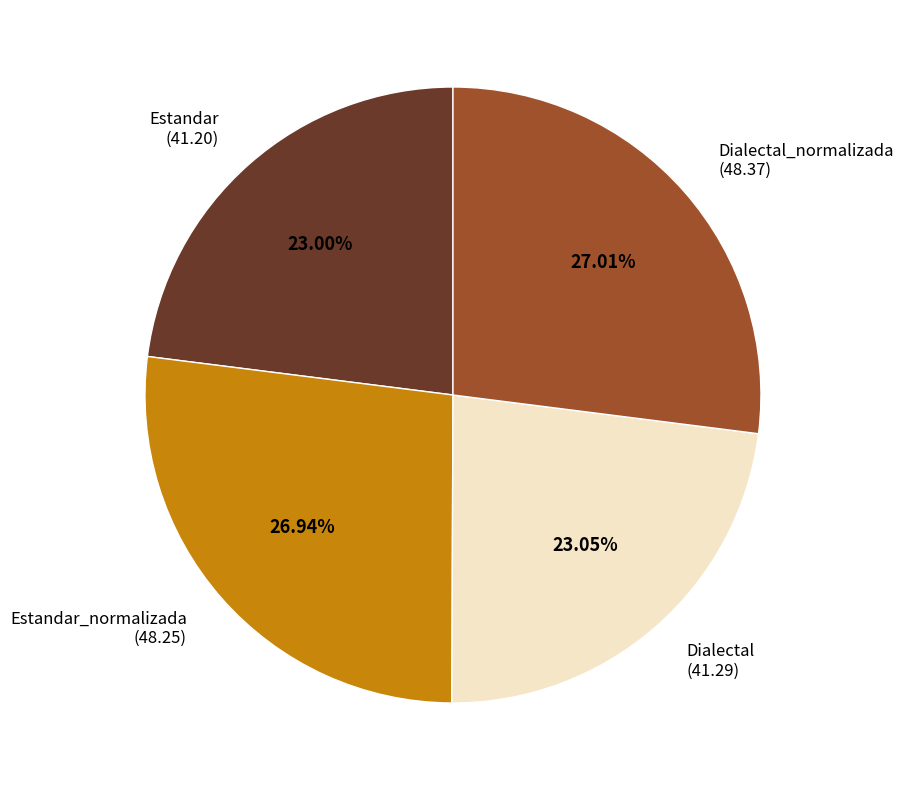

Is there any slice that represents more than half of the pie?

No